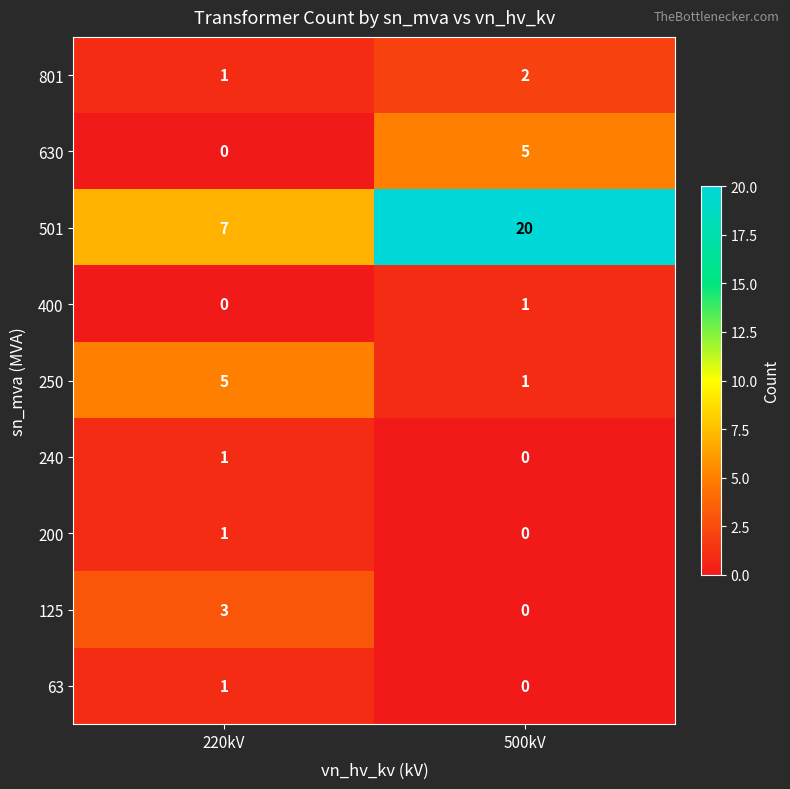

List the labels in order of 125 value, smallest first.

500kV, 220kV